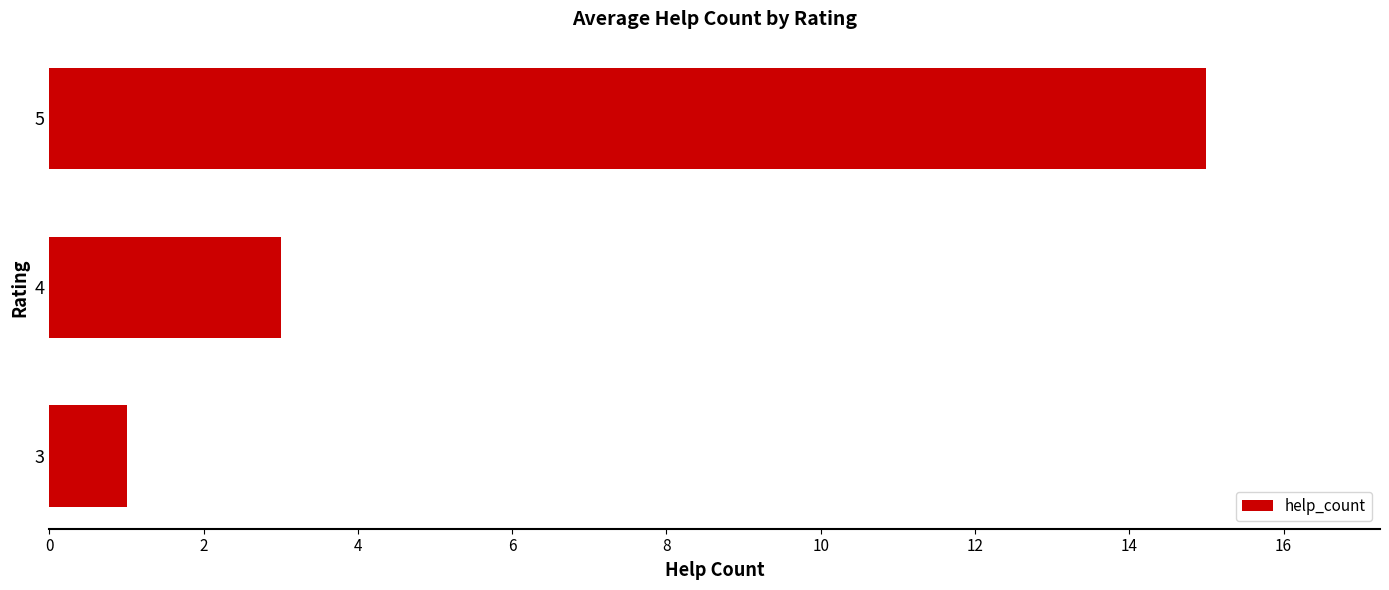

Reading bottom to top, what are all the values shown in this chart?

3=1	4=3	5=15